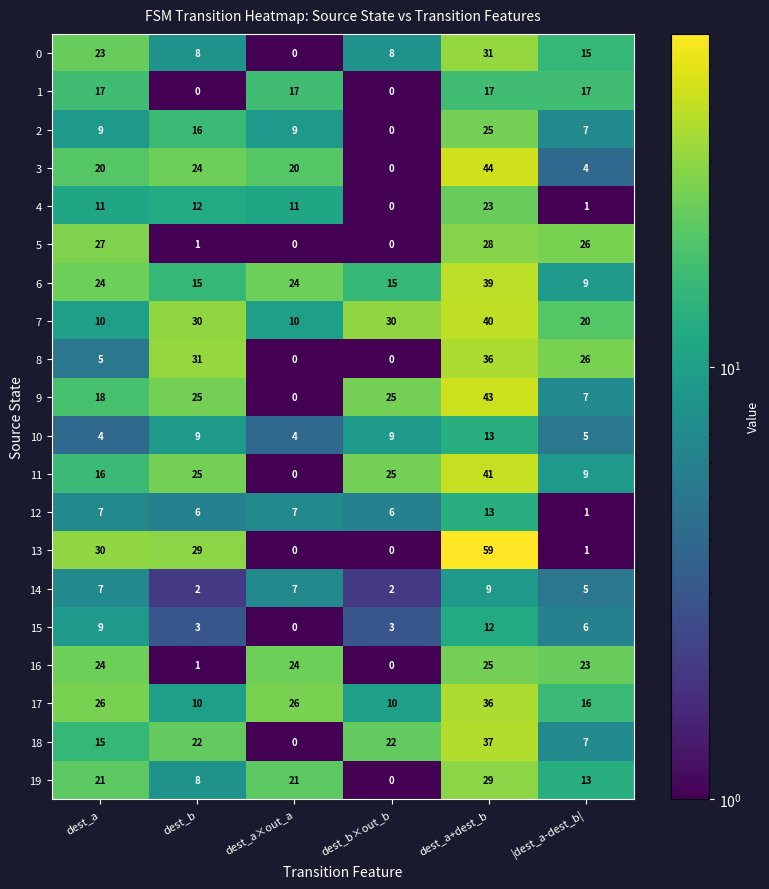

What is the total value across all series at dest_b?

277